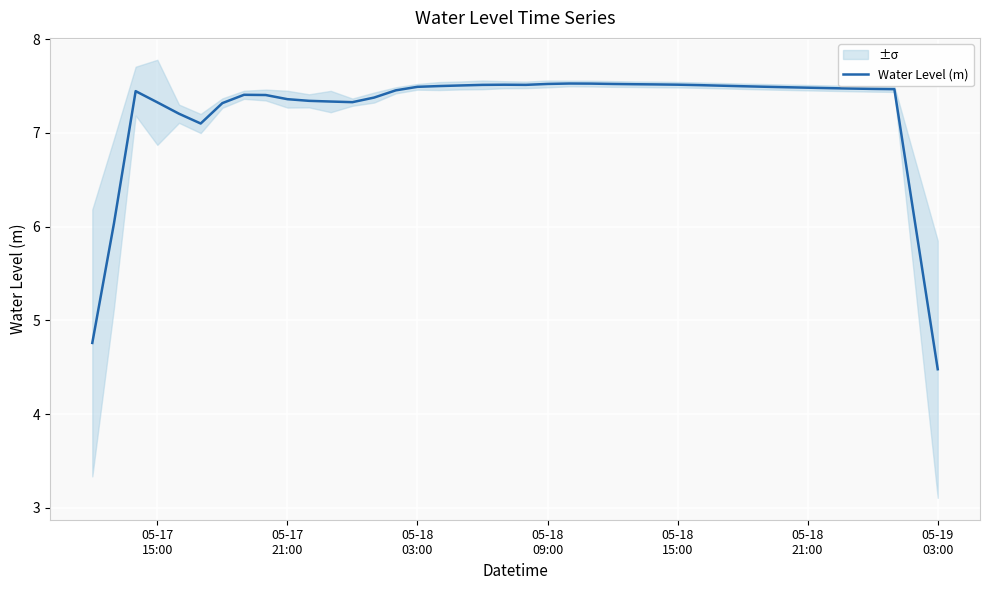

How many distinct data groups are displayed?

1